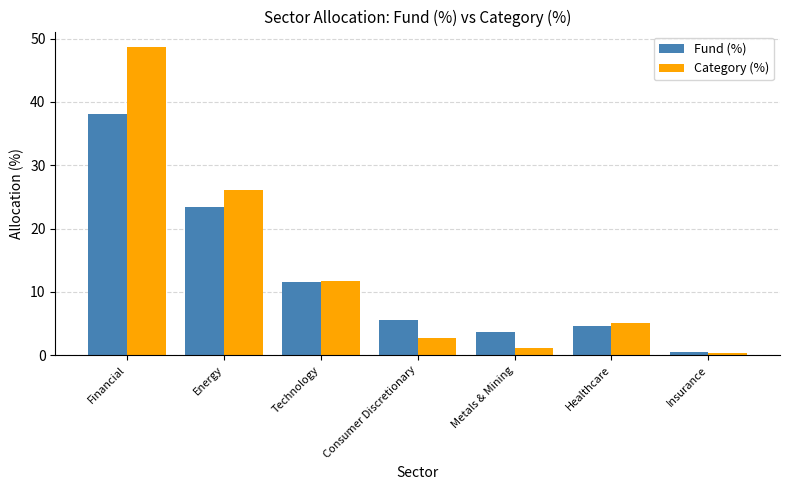

What is the total value across all series at Financial?

86.8